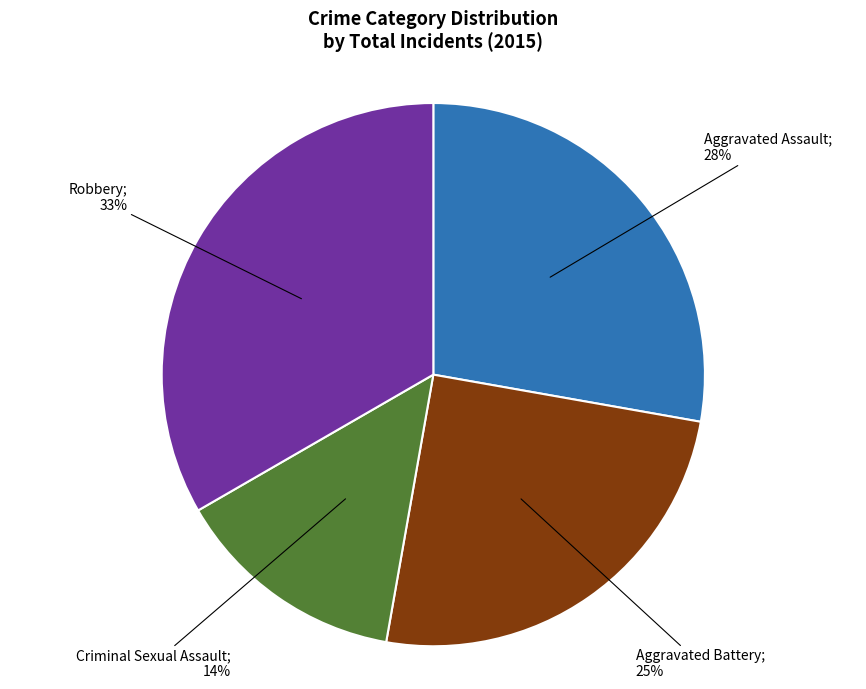

Is there any slice that represents more than half of the pie?

No